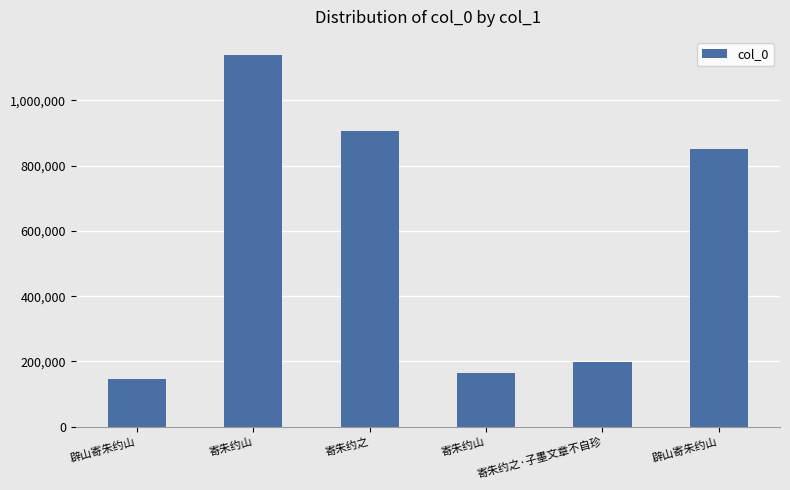

Reading left to right, list all the values displayed in this chart.

辟山寄朱约山=146206	寄朱约山=1137347	寄朱约之=906879	寄朱约山=165172	寄朱约之·子墨文章不自珍=198296	辟山寄朱约山=851384